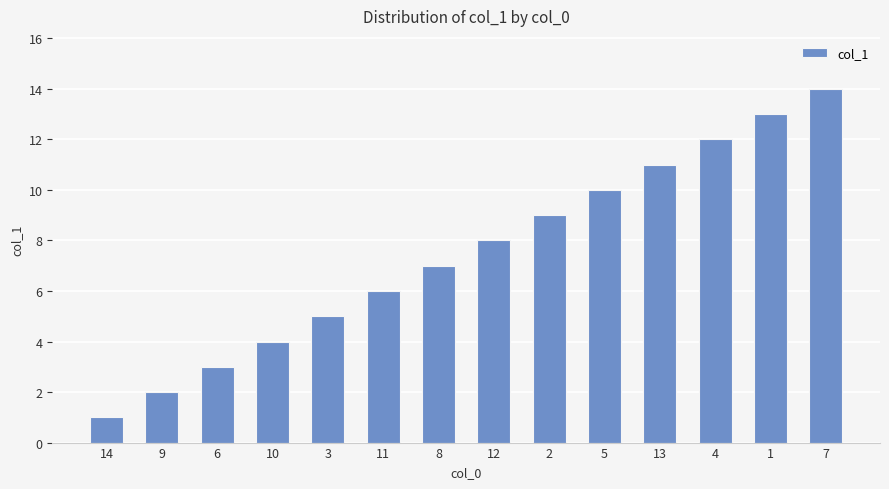

What is the ratio of the value at 1 to the value at 3?

2.6